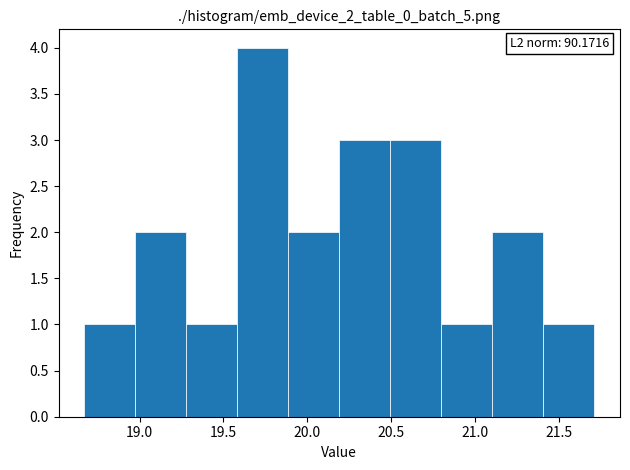

Which range on the x-axis has the tallest bar?

19.60 to 19.90